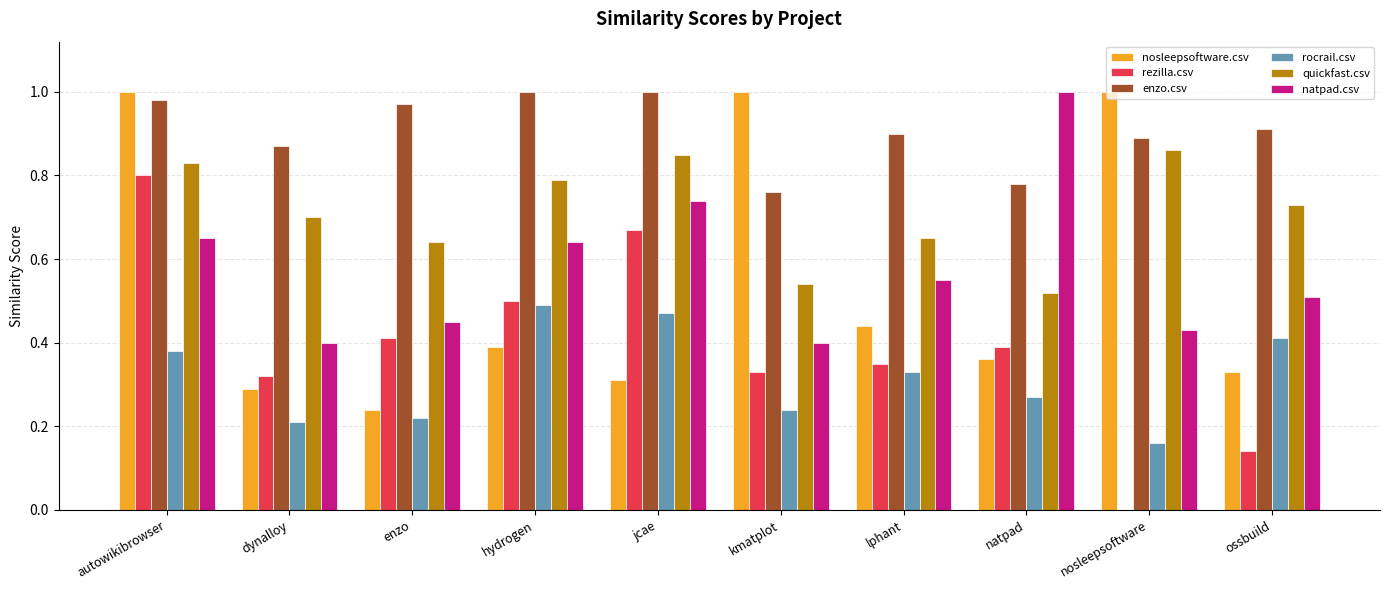

Is it true that quickfast.csv equals 0.8 at autowikibrowser?

True